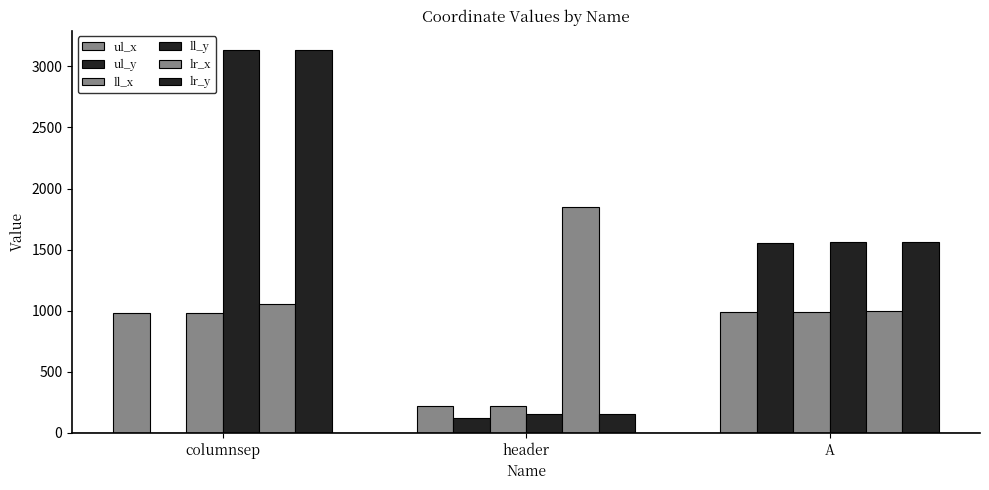

Reading right to left, transcribe all the data shown in this chart.

ul_x: 993	221	982
ul_y: 1556	120	0
ll_x: 993	221	982
ll_y: 1562	152	3135
lr_x: 998	1852	1053
lr_y: 1562	152	3135